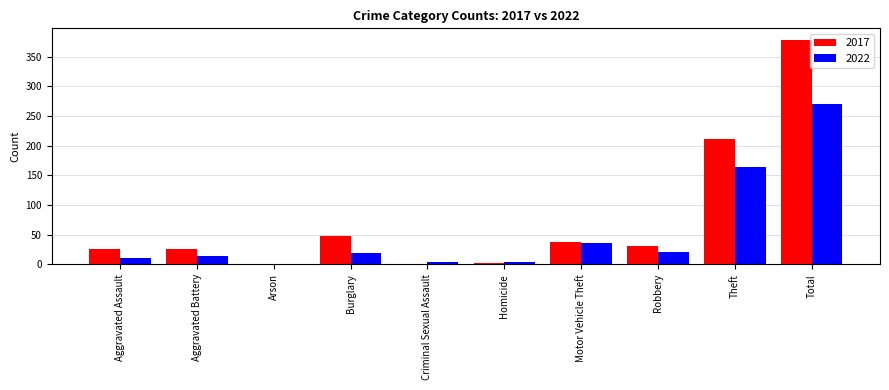

How many categories are shown in the chart?

10